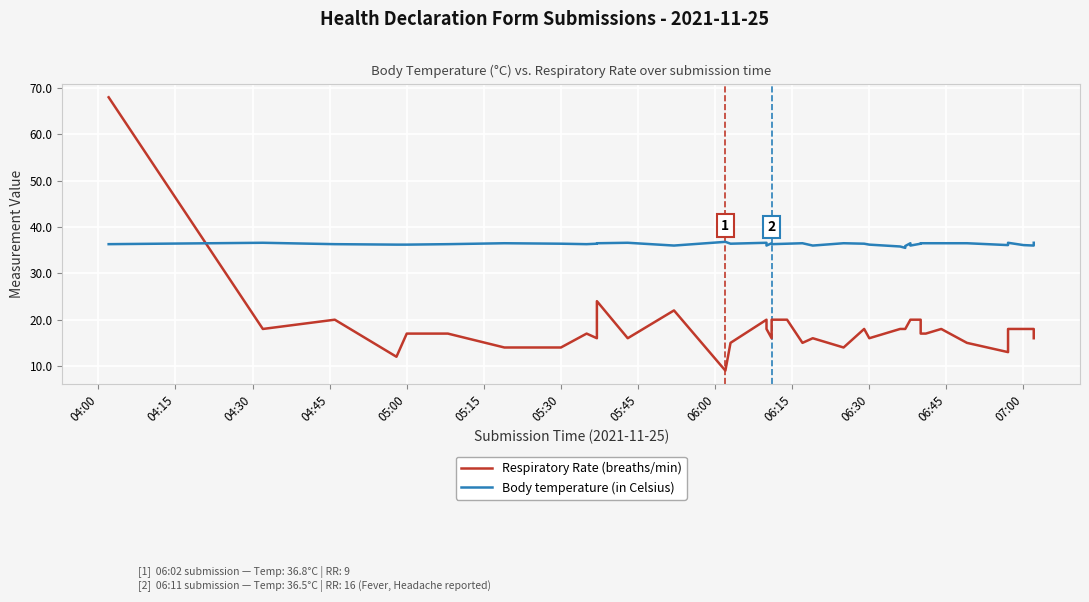

What is the average value of the Body temperature (in Celsius) series?

36.3